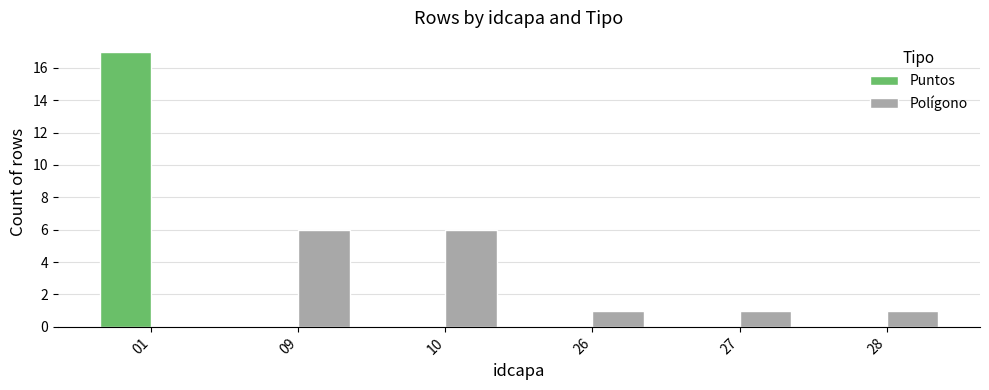

What is the total value across all series at 10?

6